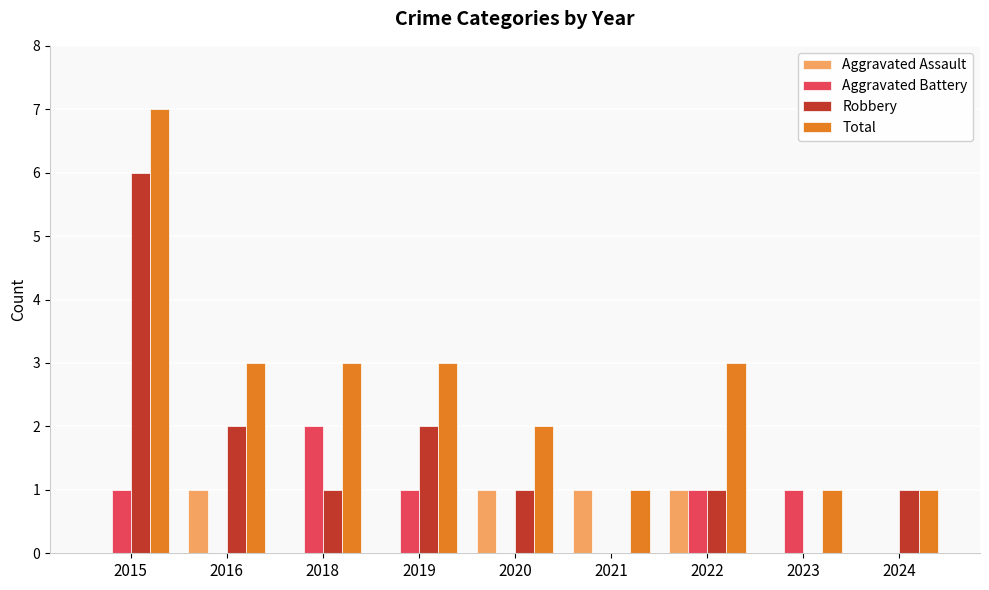

At which category does the chart reach its peak across all series?

2015